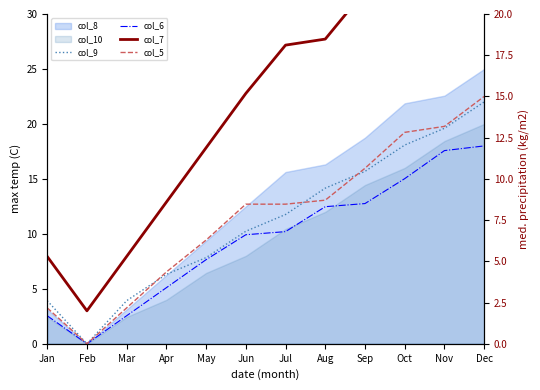

How many values in col_9 are above zero?

11